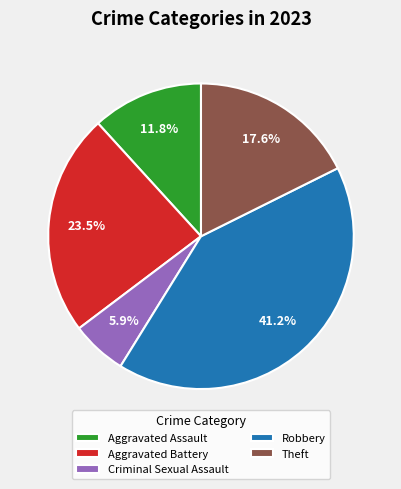

To the nearest percent, what is the difference between the largest and smallest slice percentages?

35%